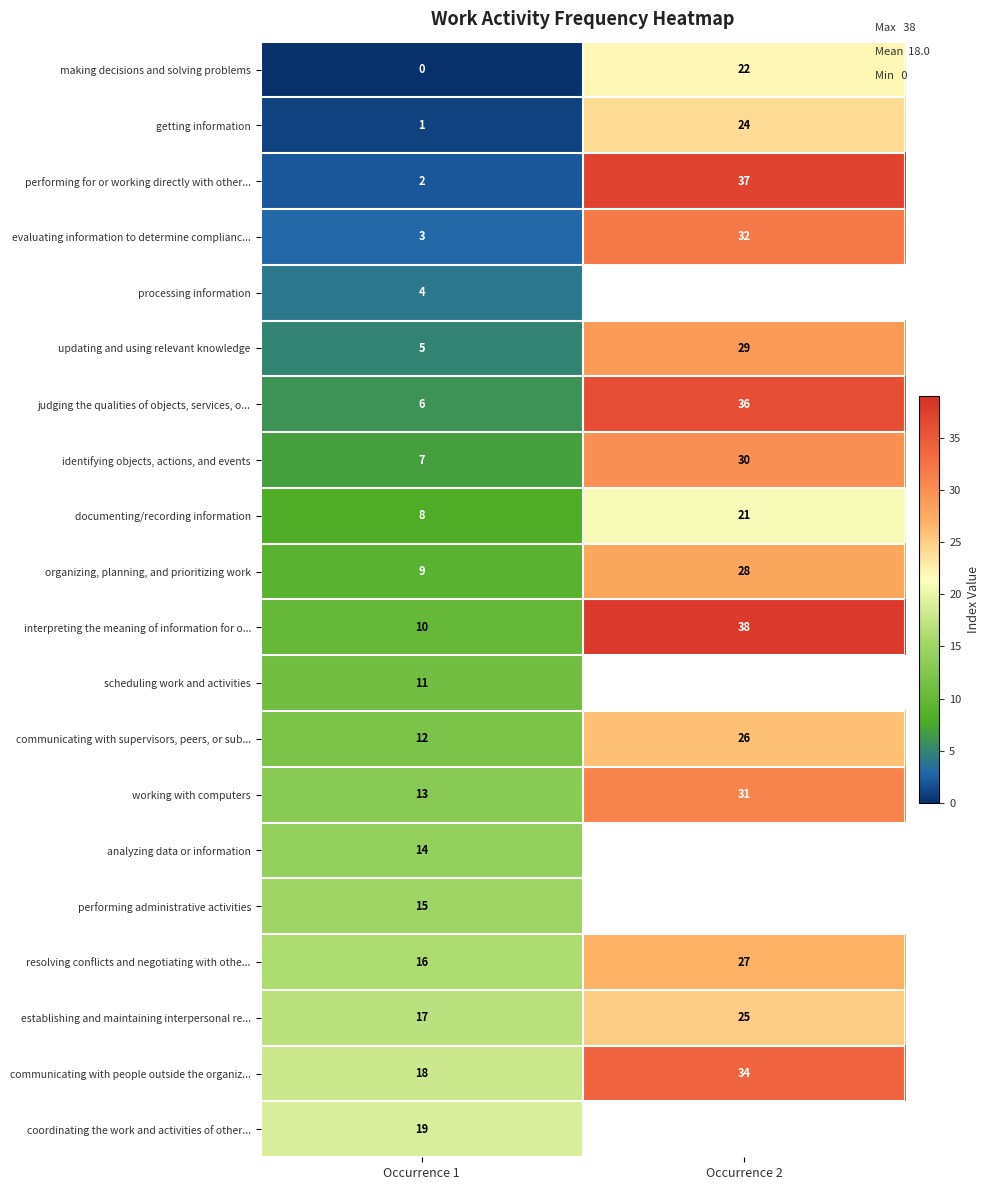

Which has a higher value, Occurrence 1 or Occurrence 2?

Occurrence 2